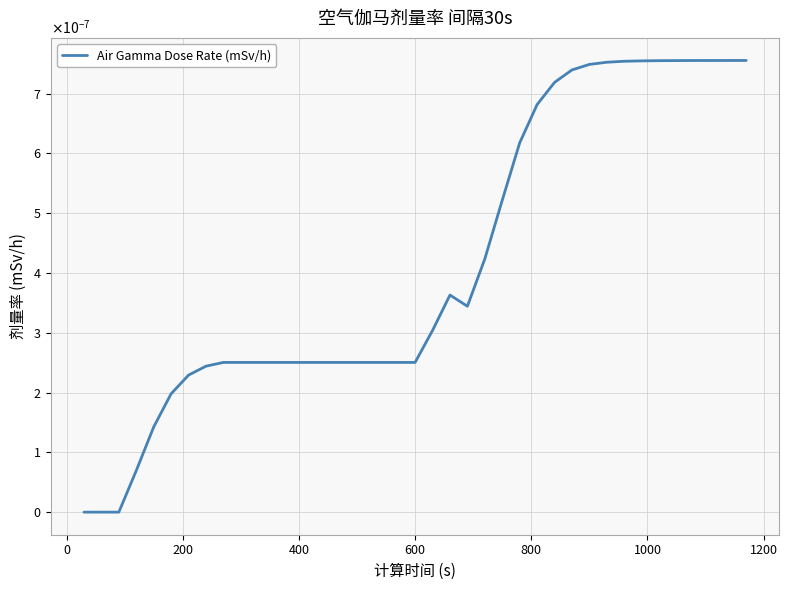

Does the chart have visible grid lines?

Yes